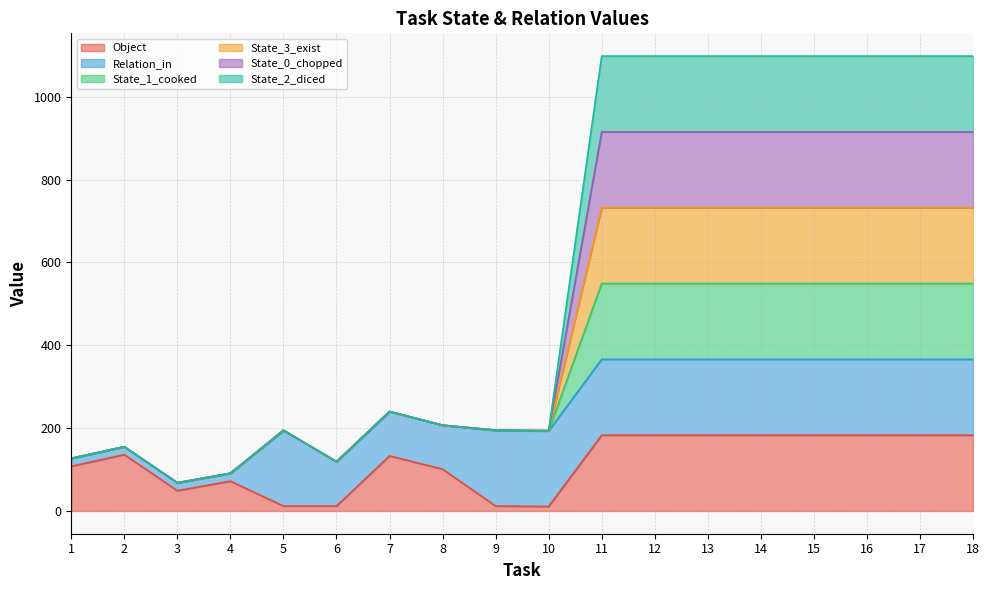

The value of State_3_exist at 9 is 195. True or false?

True